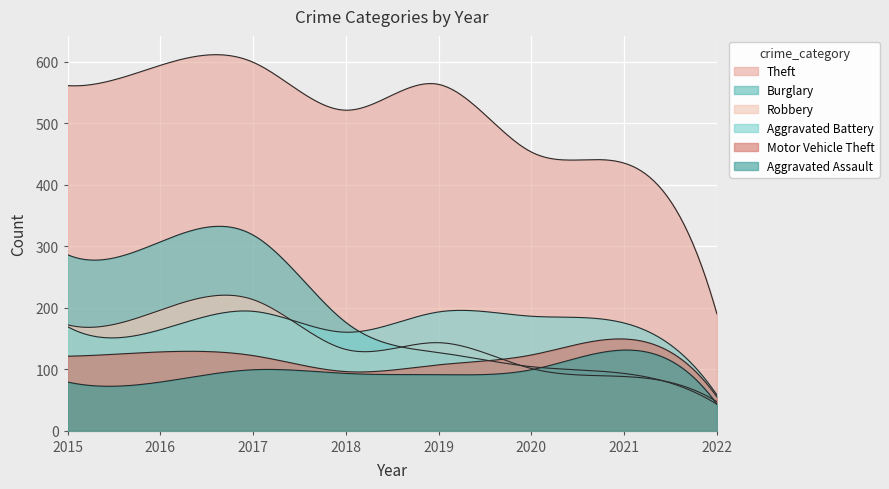

List the labels in order of Aggravated Battery value, largest first.

2017, 2019, 2020, 2021, 2015, 2016, 2018, 2022